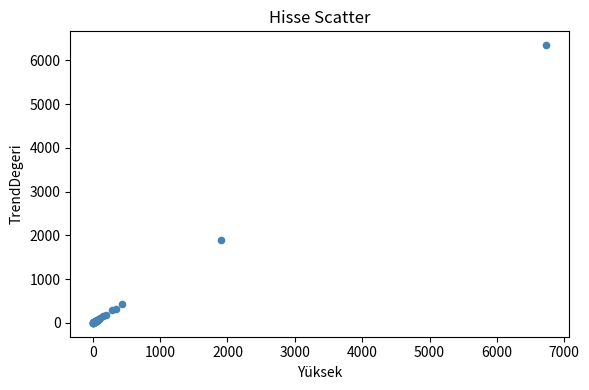

What Y value in the scatter plot is closest to 3173?

1905.8